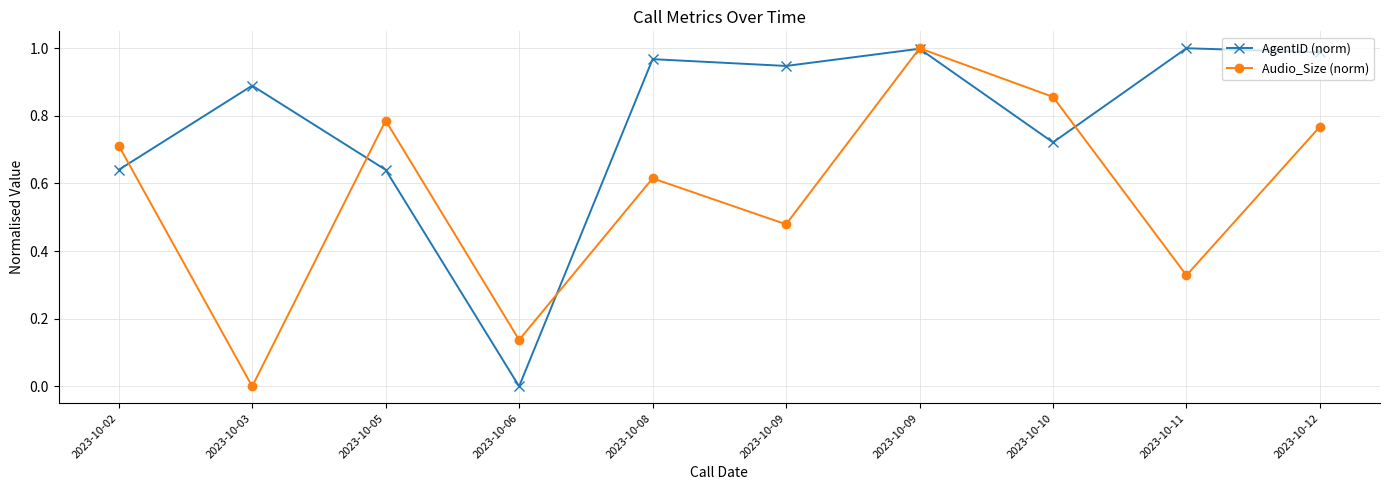

Is this an area chart (filled region under the line)?

No